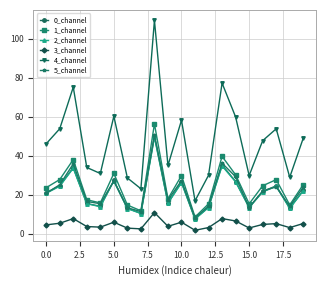

What is the sum of all 1_channel values?

484.7